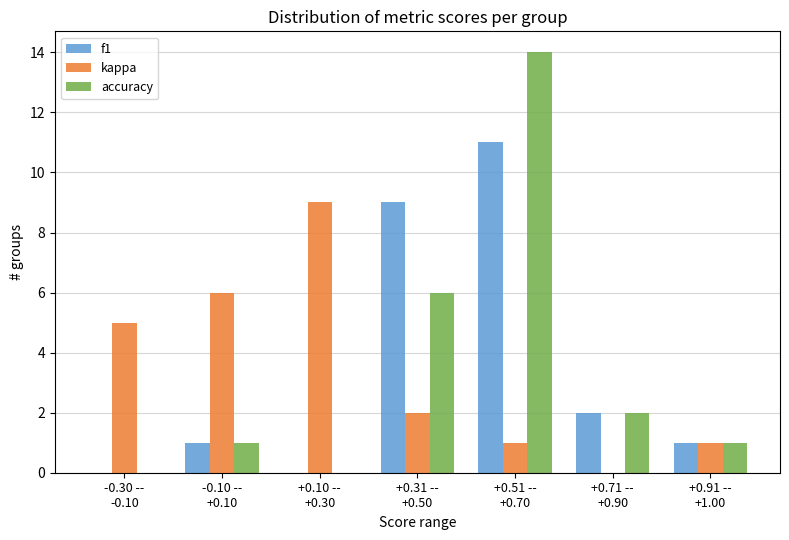

What is the highest value of the kappa series?

9